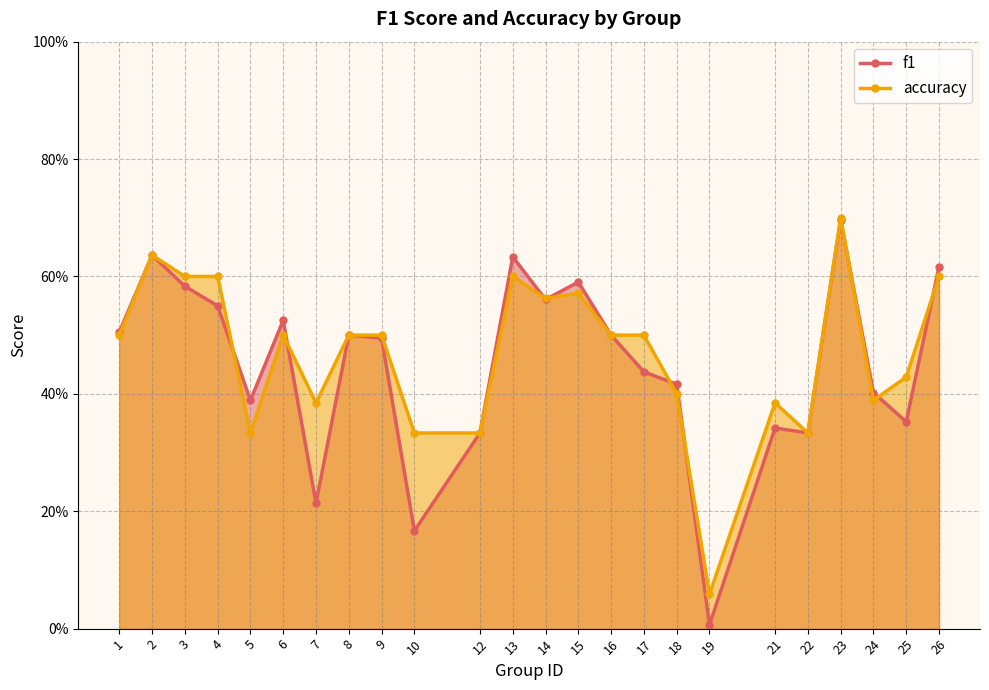

What is the sum of all accuracy values?

11.2